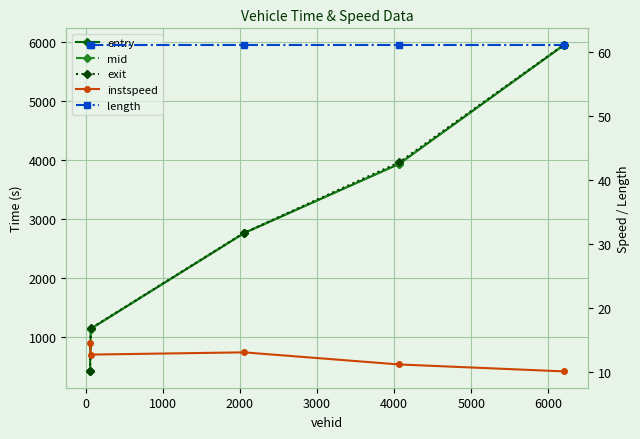

True or false: instspeed and exit cross at least once.

False